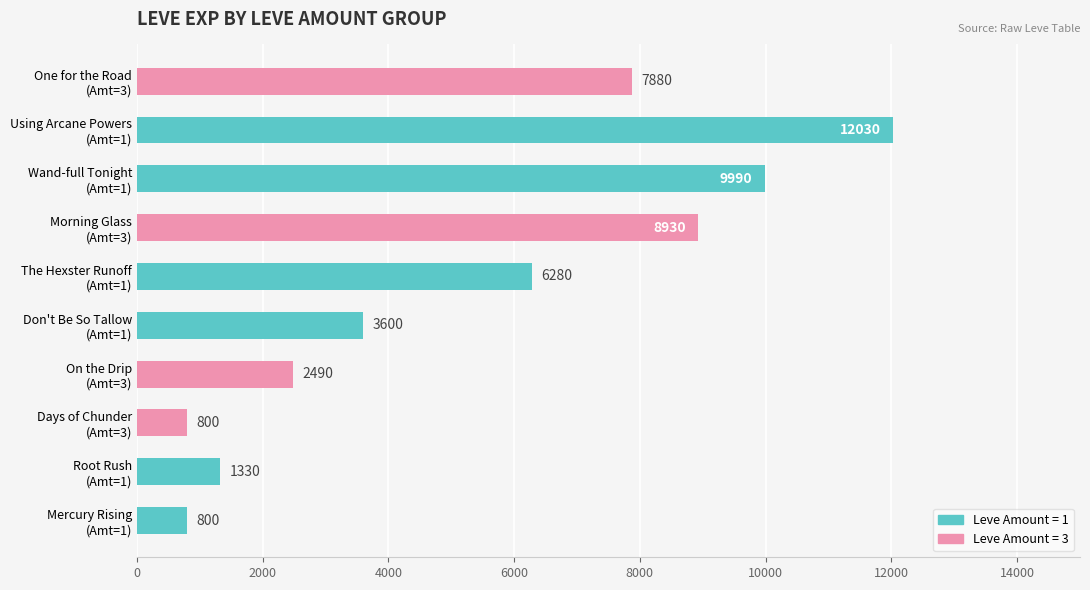

What is the minimum value shown in the chart?

800